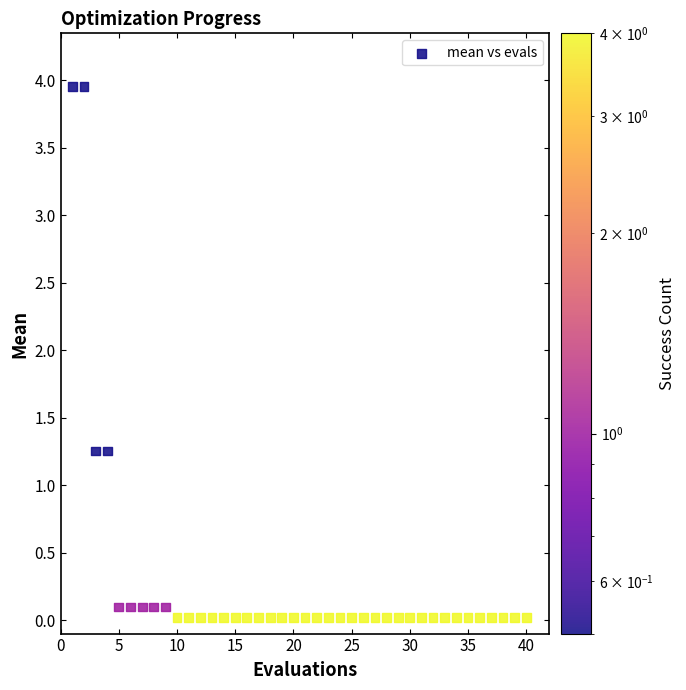

What is the range of X values (max minus min)?

39.0